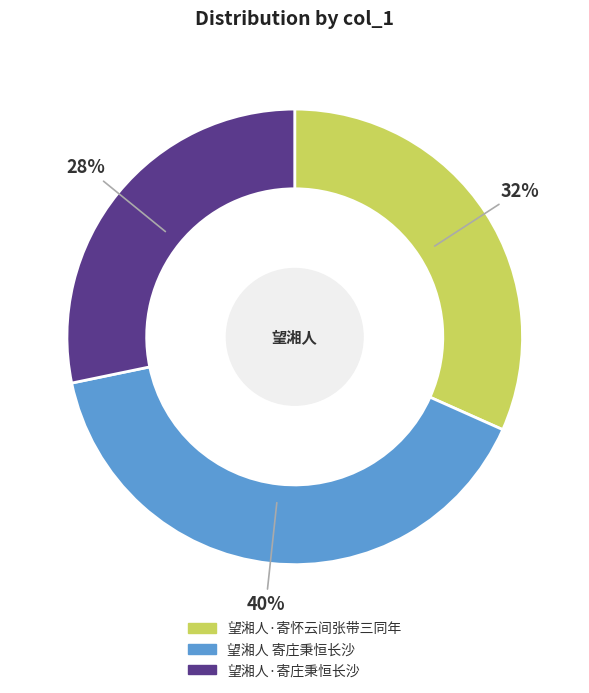

To the nearest percent, what is the average slice percentage?

33%